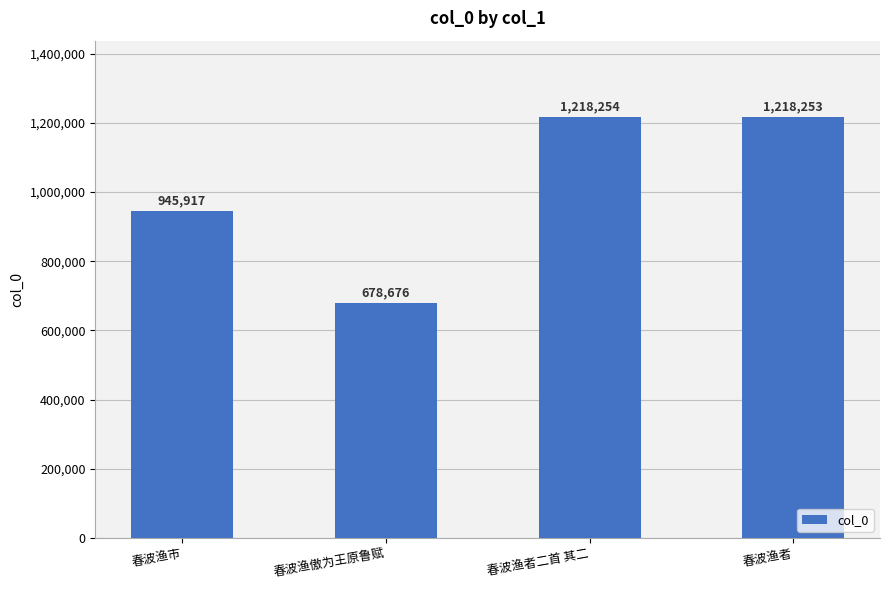

True or false: the data shows 678676 at 春波渔傲为王原鲁赋.

True